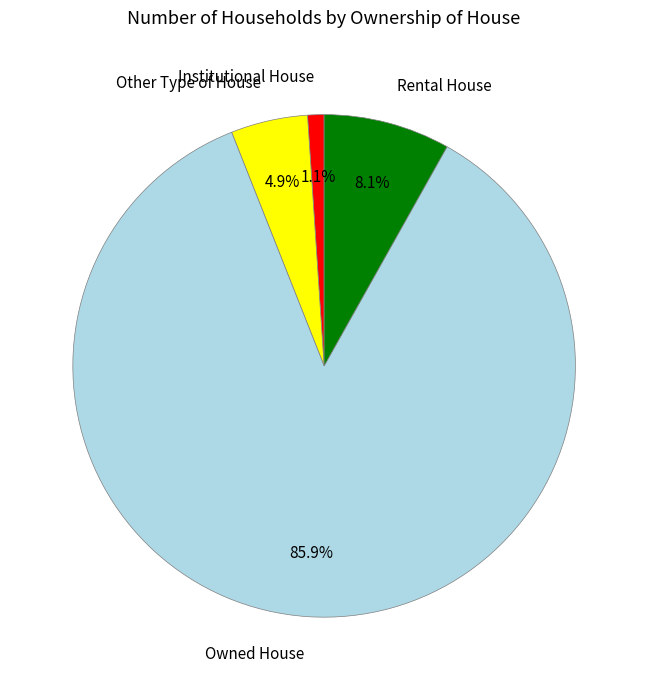

Between Owned House and Rental House, which is larger?

Owned House